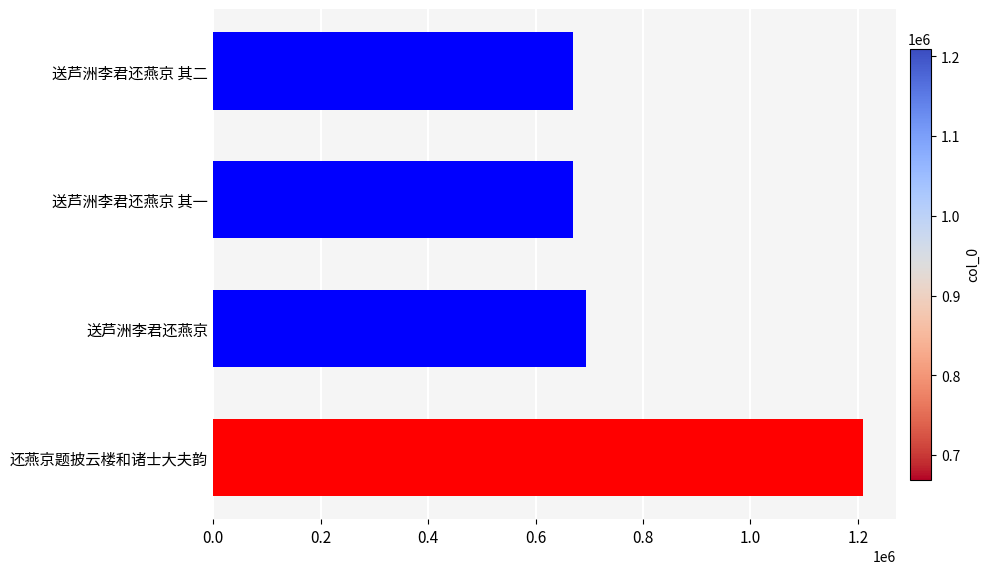

How many data points are less than 693219?

2